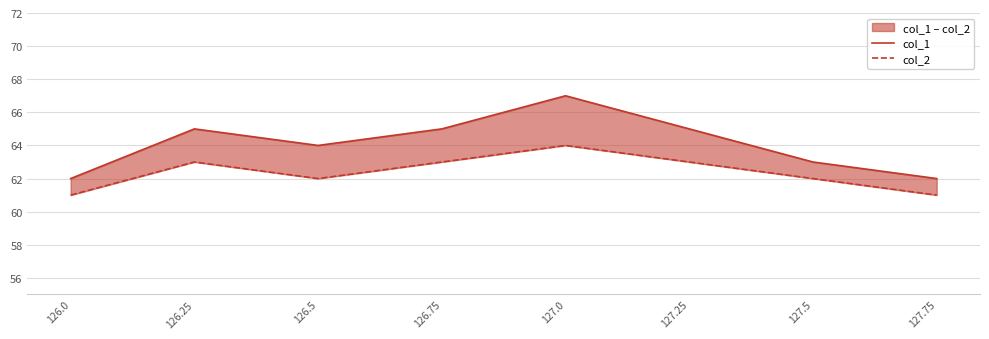

Is the value of col_2 at 127.75 greater than the value of col_1 at 126.0?

No